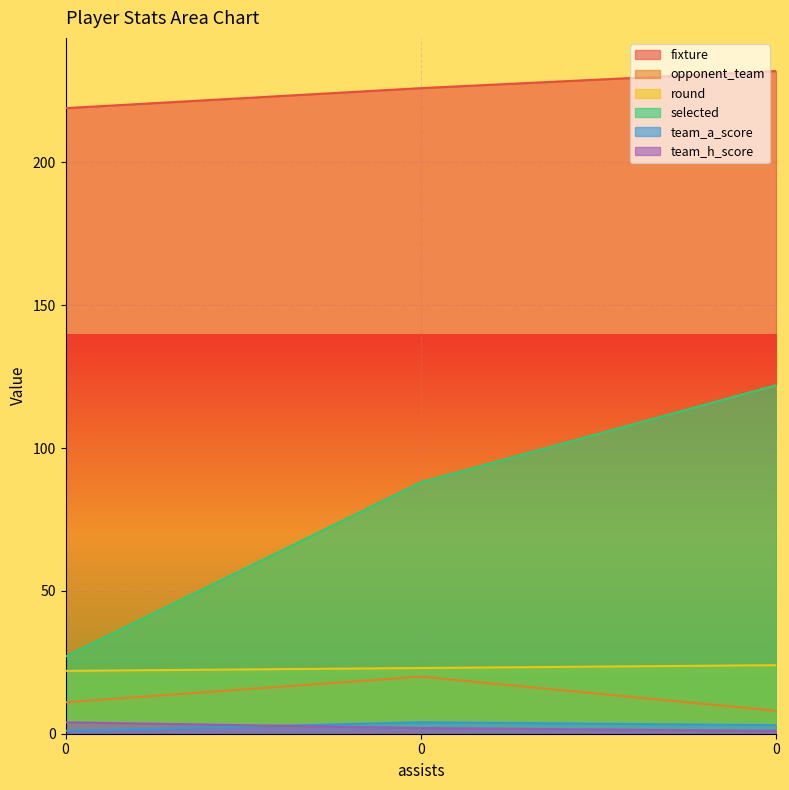

Reading right to left, list all the values displayed in this chart.

fixture: 0=232	0=226	0=219
opponent_team: 0=8	0=20	0=11
round: 0=24	0=23	0=22
selected: 0=122	0=88	0=27
team_a_score: 0=3	0=4	0=1
team_h_score: 0=1	0=2	0=4